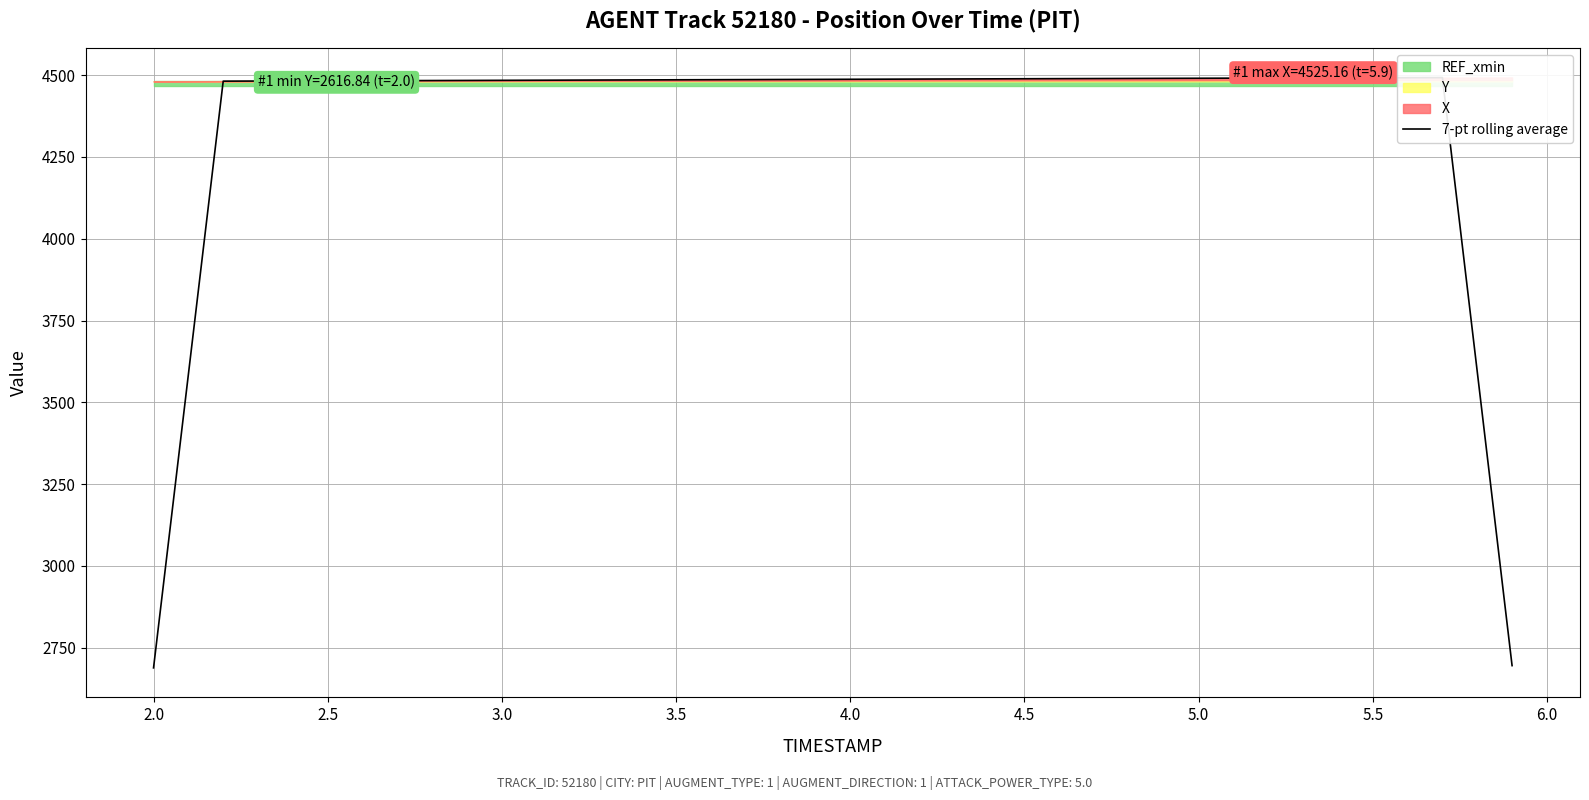

Read the value at 4.5.

4488.7